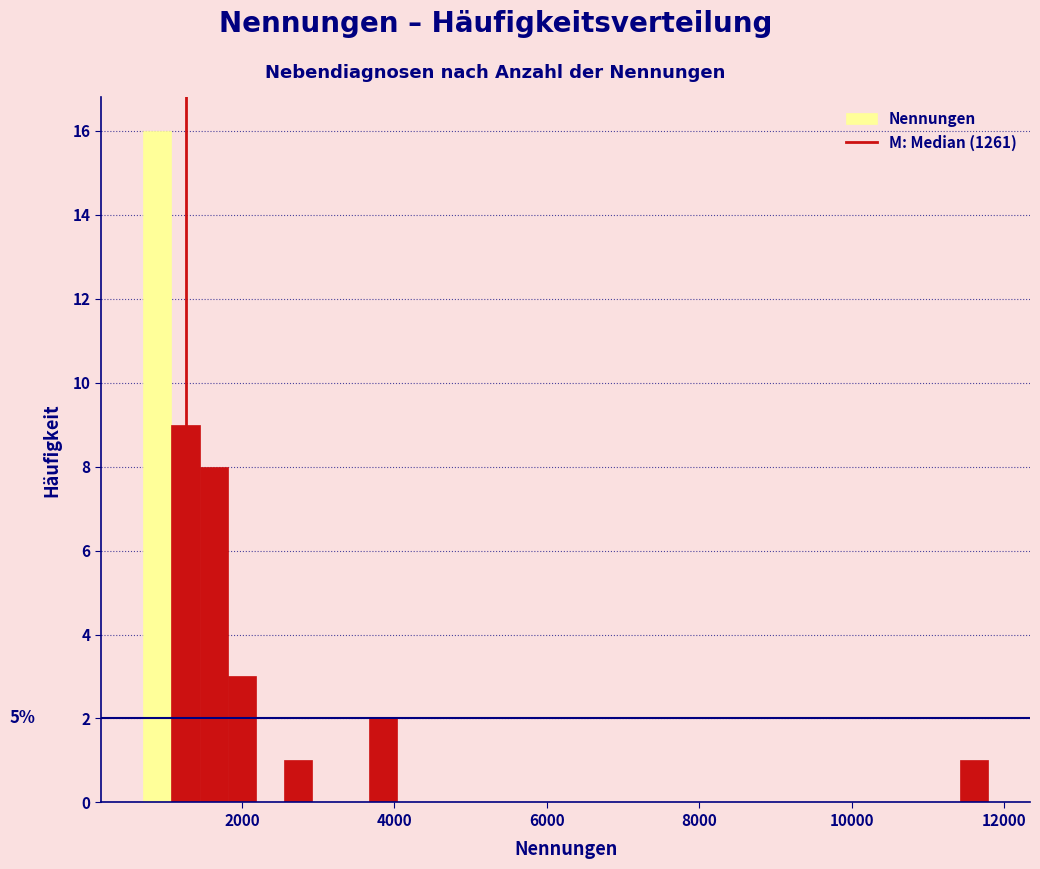

Read against the x-axis, roughly where is the centre of the tallest bar?

800